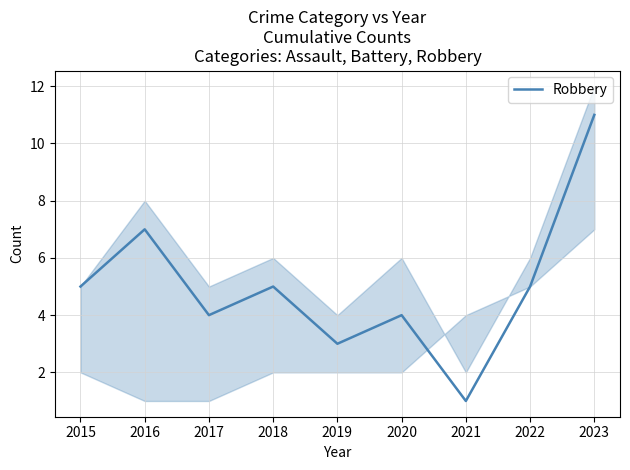

Reading left to right, extract all data points from this chart.

2015=5	2016=7	2017=4	2018=5	2019=3	2020=4	2021=1	2022=5	2023=11